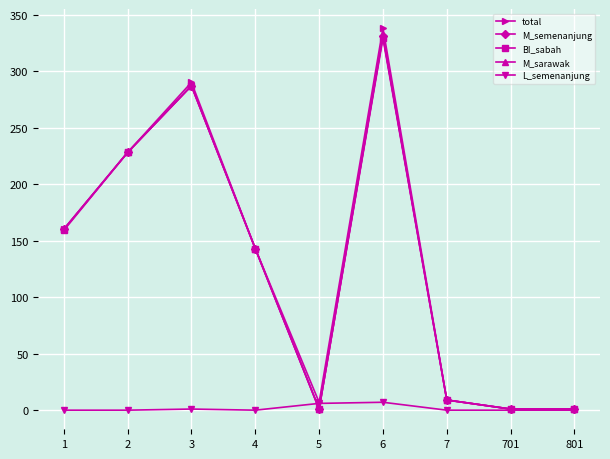

List the labels in order of M_sarawak value, largest first.

6, 3, 2, 1, 4, 7, 5, 701, 801